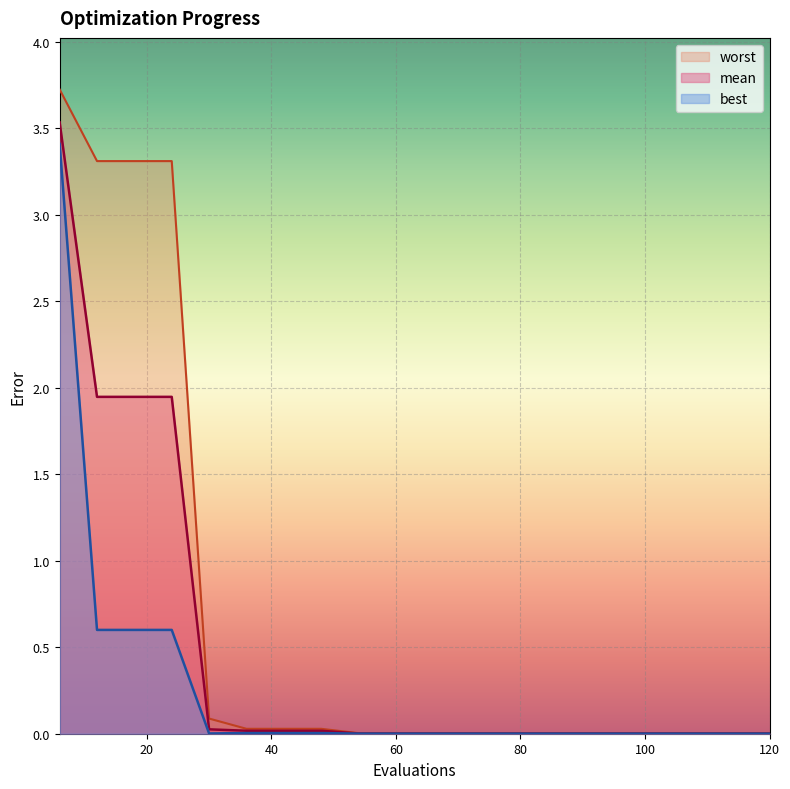

What is the value of the mean point at the 2nd from the left?

1.9